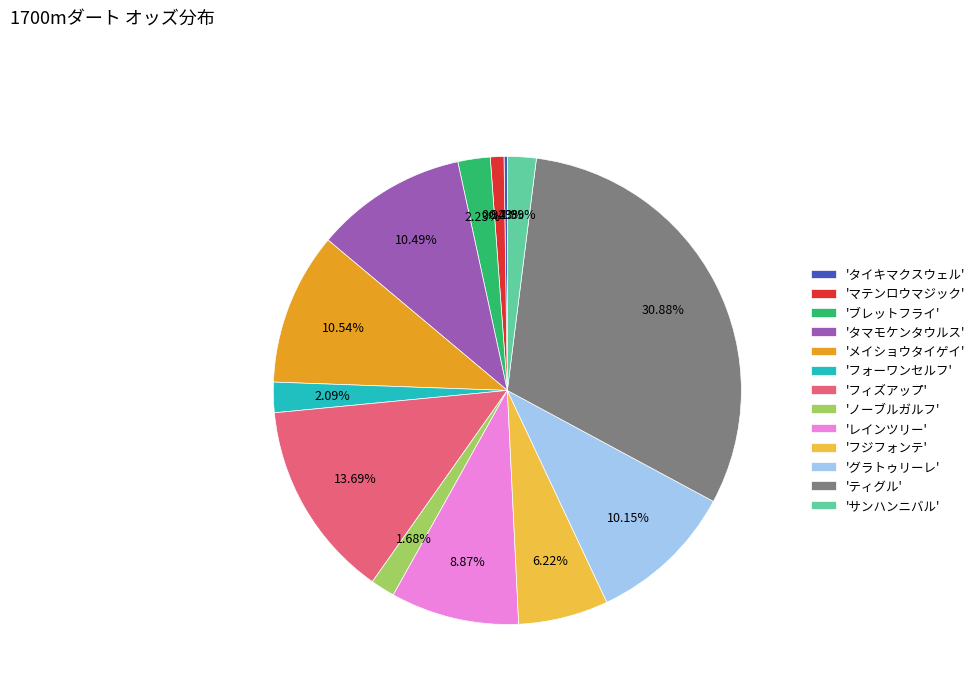

Approximately how many times larger is the value at 'レインツリー' compared to 'タマモケンタウルス'?

0.8